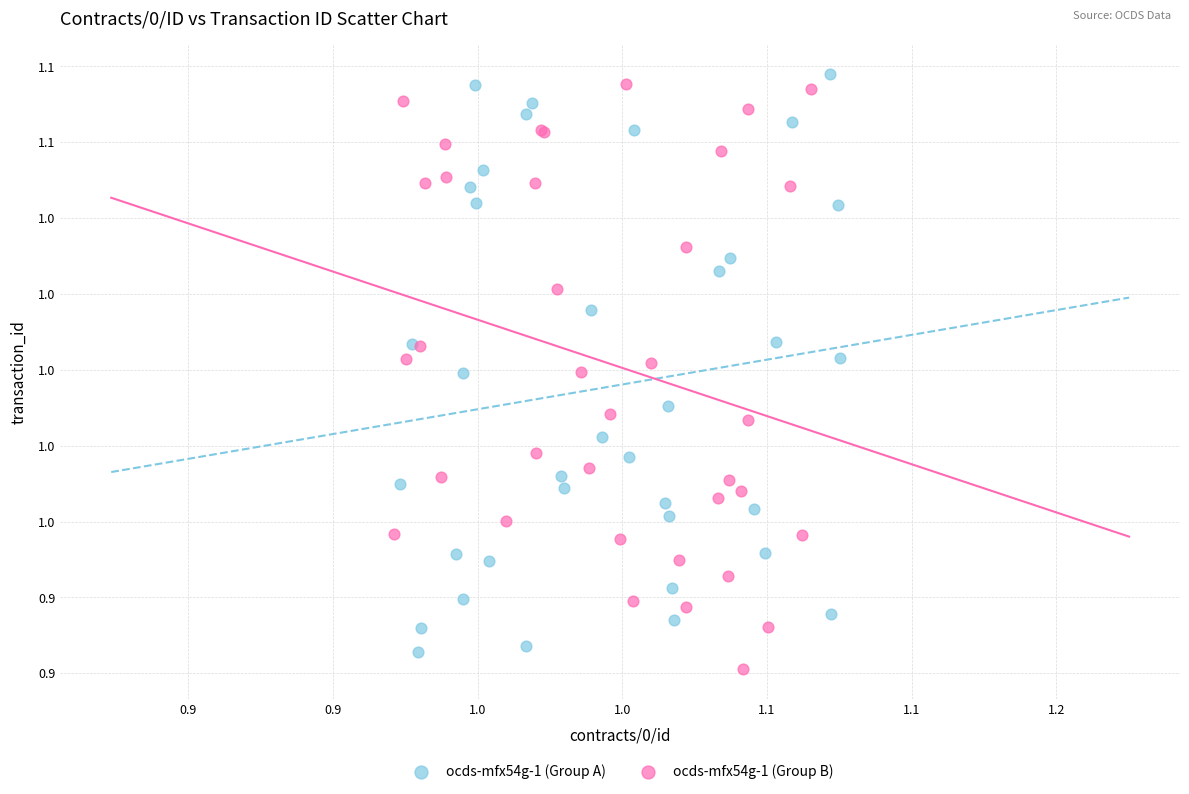

What are all the series names shown in the legend?

ocds-mfx54g-1 (Group A), ocds-mfx54g-1 (Group B)